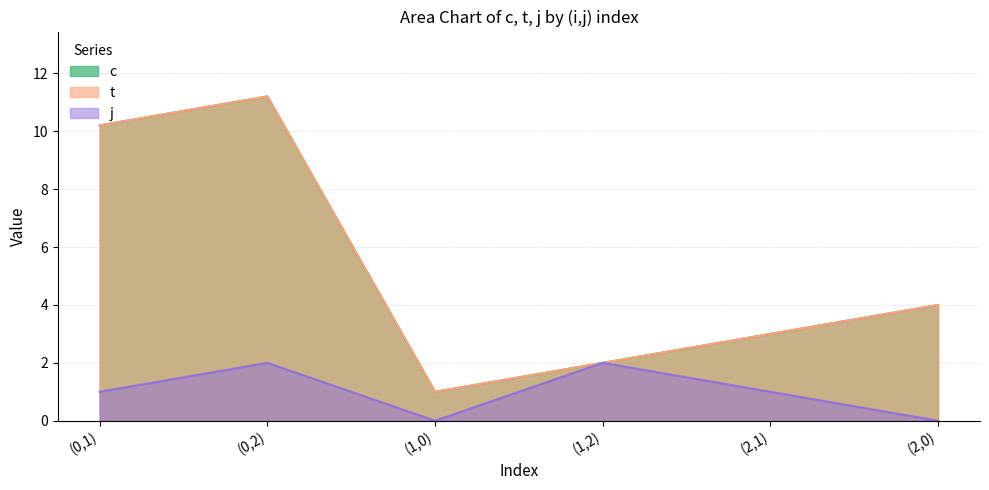

Does the chart display data point markers on the line(s)?

No